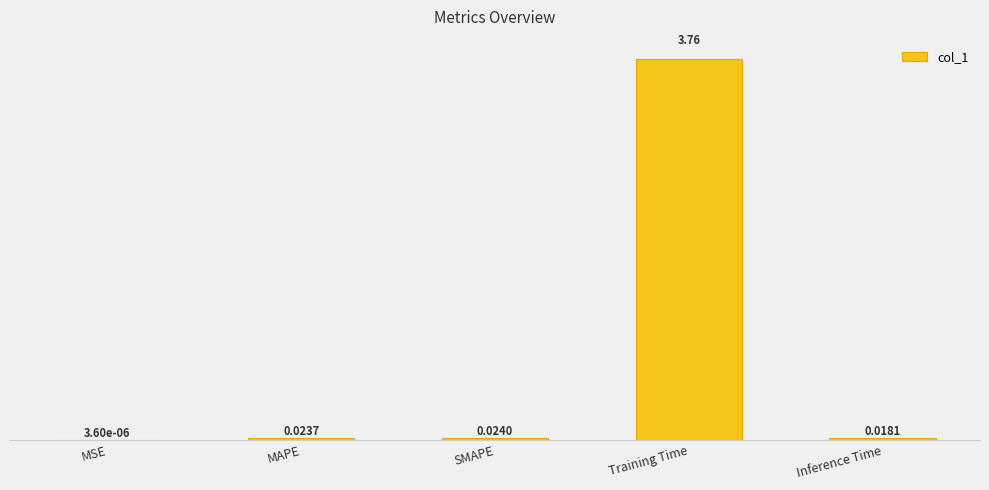

At which label is the value closest to 1?

SMAPE